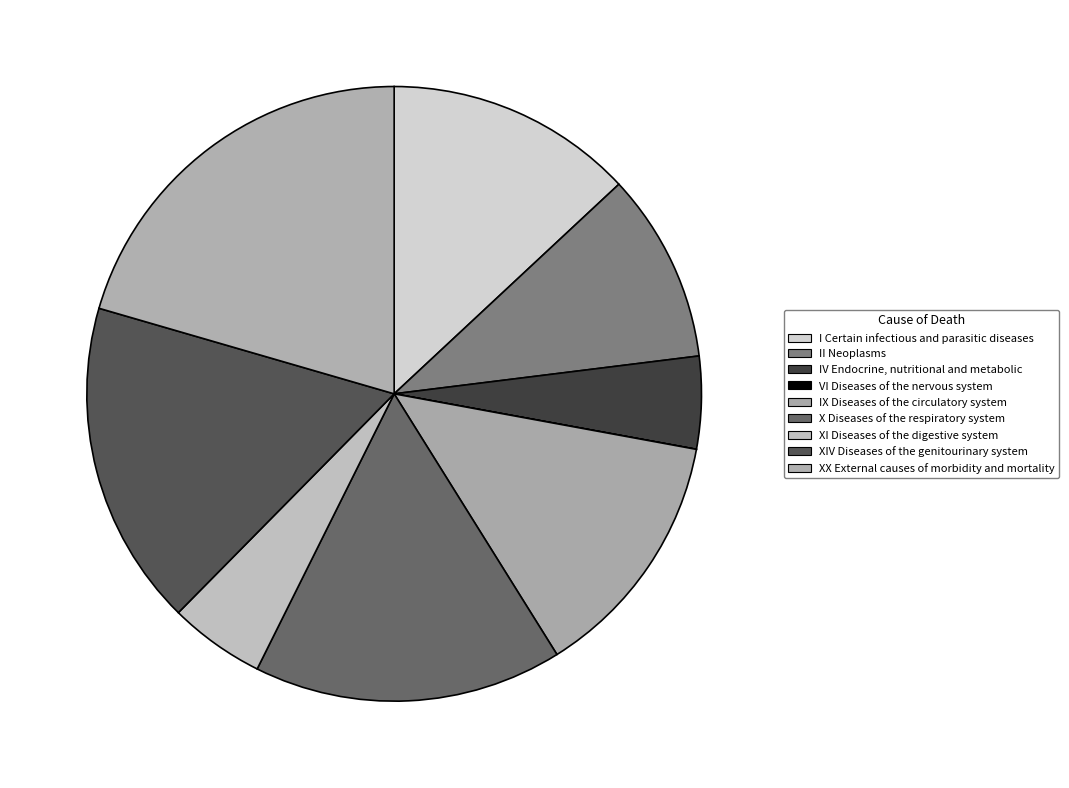

How many segments does this pie chart have?

9